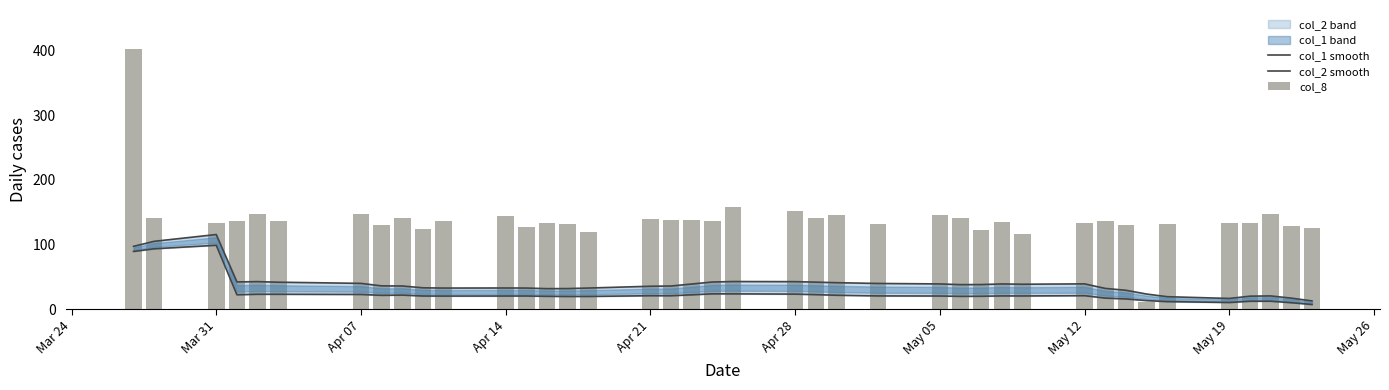

Which series has the largest range (max minus min)?

col_8